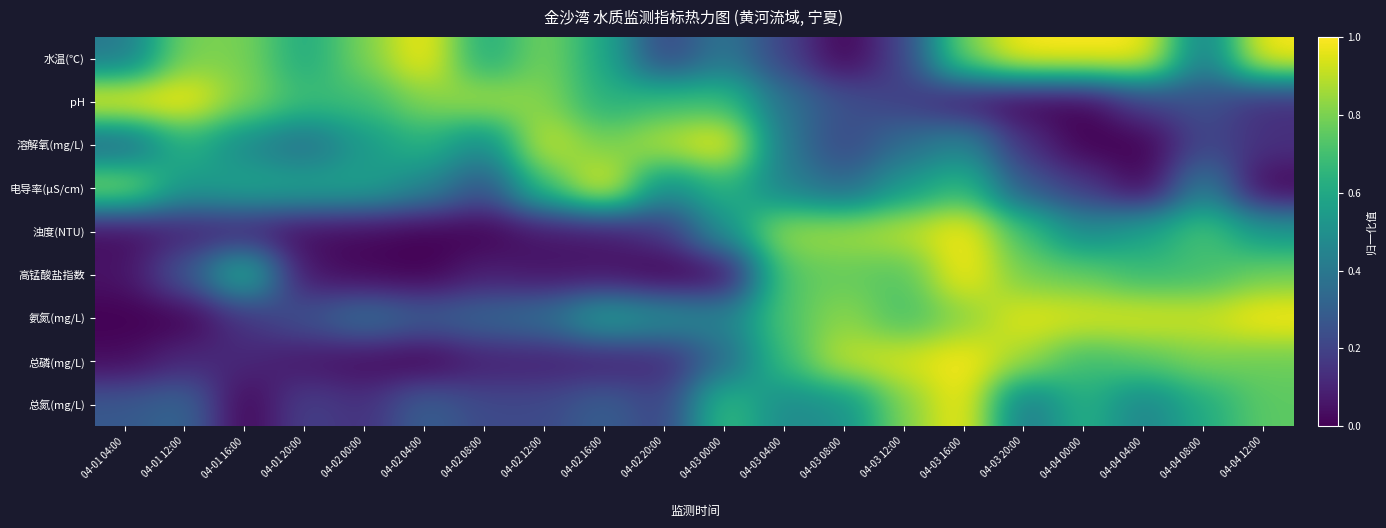

Reading left to right, list all the values displayed in this chart.

水温(℃): 04-01 04:00=0.4	04-01 12:00=0.8	04-01 16:00=0.8	04-01 20:00=0.6	04-02 00:00=0.8	04-02 04:00=1.0	04-02 08:00=0.6	04-02 12:00=0.8	04-02 16:00=0.6	04-02 20:00=0.2	04-03 00:00=0.4	04-03 04:00=0.2	04-03 08:00=0.0	04-03 12:00=0.2	04-03 16:00=0.8	04-03 20:00=1.0	04-04 00:00=1.0	04-04 04:00=1.0	04-04 08:00=0.4	04-04 12:00=1.0
pH: 04-01 04:00=1.0	04-01 12:00=1.0	04-01 16:00=0.8	04-01 20:00=0.7	04-02 00:00=0.7	04-02 04:00=0.8	04-02 08:00=0.9	04-02 12:00=0.8	04-02 16:00=0.6	04-02 20:00=0.7	04-03 00:00=0.7	04-03 04:00=0.4	04-03 08:00=0.2	04-03 12:00=0.2	04-03 16:00=0.1	04-03 20:00=0.0	04-04 00:00=0.0	04-04 04:00=0.2	04-04 08:00=0.2	04-04 12:00=0.1
溶解氧(mg/L): 04-01 04:00=0.3	04-01 12:00=0.6	04-01 16:00=0.5	04-01 20:00=0.4	04-02 00:00=0.5	04-02 04:00=0.6	04-02 08:00=0.5	04-02 12:00=0.9	04-02 16:00=0.8	04-02 20:00=0.9	04-03 00:00=1.0	04-03 04:00=0.4	04-03 08:00=0.2	04-03 12:00=0.4	04-03 16:00=0.5	04-03 20:00=0.1	04-04 00:00=0.0	04-04 04:00=0.0	04-04 08:00=0.2	04-04 12:00=0.1
电导率(μS/cm): 04-01 04:00=0.8	04-01 12:00=0.5	04-01 16:00=0.6	04-01 20:00=0.6	04-02 00:00=0.6	04-02 04:00=0.5	04-02 08:00=0.3	04-02 12:00=0.7	04-02 16:00=1.0	04-02 20:00=0.5	04-03 00:00=0.7	04-03 04:00=0.4	04-03 08:00=0.3	04-03 12:00=0.5	04-03 16:00=0.7	04-03 20:00=0.3	04-04 00:00=0.2	04-04 04:00=0.0	04-04 08:00=0.4	04-04 12:00=0.0
浊度(NTU): 04-01 04:00=0.0	04-01 12:00=0.1	04-01 16:00=0.1	04-01 20:00=0.0	04-02 00:00=0.0	04-02 04:00=0.0	04-02 08:00=0.0	04-02 12:00=0.1	04-02 16:00=0.1	04-02 20:00=0.2	04-03 00:00=0.5	04-03 04:00=0.9	04-03 08:00=0.9	04-03 12:00=0.9	04-03 16:00=1.0	04-03 20:00=0.7	04-04 00:00=0.5	04-04 04:00=0.6	04-04 08:00=0.7	04-04 12:00=0.5
高锰酸盐指数: 04-01 04:00=0.1	04-01 12:00=0.3	04-01 16:00=0.7	04-01 20:00=0.1	04-02 00:00=0.0	04-02 04:00=0.0	04-02 08:00=0.1	04-02 12:00=0.1	04-02 16:00=0.1	04-02 20:00=0.0	04-03 00:00=0.0	04-03 04:00=0.7	04-03 08:00=0.8	04-03 12:00=0.7	04-03 16:00=1.0	04-03 20:00=0.8	04-04 00:00=0.8	04-04 04:00=0.7	04-04 08:00=0.7	04-04 12:00=0.8
氨氮(mg/L): 04-01 04:00=0.0	04-01 12:00=0.0	04-01 16:00=0.1	04-01 20:00=0.3	04-02 00:00=0.4	04-02 04:00=0.3	04-02 08:00=0.3	04-02 12:00=0.4	04-02 16:00=0.6	04-02 20:00=0.5	04-03 00:00=0.4	04-03 04:00=0.7	04-03 08:00=0.8	04-03 12:00=0.7	04-03 16:00=0.8	04-03 20:00=1.0	04-04 00:00=0.9	04-04 04:00=0.9	04-04 08:00=0.9	04-04 12:00=1.0
总磷(mg/L): 04-01 04:00=0.0	04-01 12:00=0.1	04-01 16:00=0.1	04-01 20:00=0.1	04-02 00:00=0.0	04-02 04:00=0.0	04-02 08:00=0.1	04-02 12:00=0.1	04-02 16:00=0.1	04-02 20:00=0.1	04-03 00:00=0.3	04-03 04:00=0.7	04-03 08:00=0.9	04-03 12:00=0.9	04-03 16:00=1.0	04-03 20:00=0.9	04-04 00:00=0.7	04-04 04:00=0.7	04-04 08:00=0.8	04-04 12:00=0.8
总氮(mg/L): 04-01 04:00=0.3	04-01 12:00=0.3	04-01 16:00=0.0	04-01 20:00=0.2	04-02 00:00=0.1	04-02 04:00=0.3	04-02 08:00=0.2	04-02 12:00=0.2	04-02 16:00=0.3	04-02 20:00=0.2	04-03 00:00=0.7	04-03 04:00=0.5	04-03 08:00=0.5	04-03 12:00=0.8	04-03 16:00=1.0	04-03 20:00=0.4	04-04 00:00=0.6	04-04 04:00=0.4	04-04 08:00=0.6	04-04 12:00=0.8